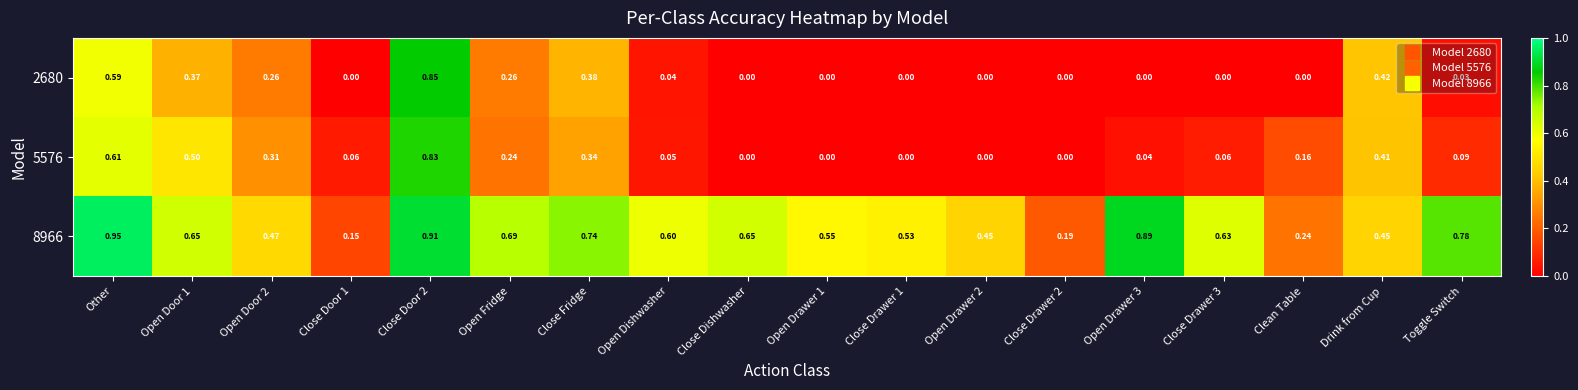

Is the value of 5576 at Close Door 1 greater than the value of 2680 at Open Fridge?

No